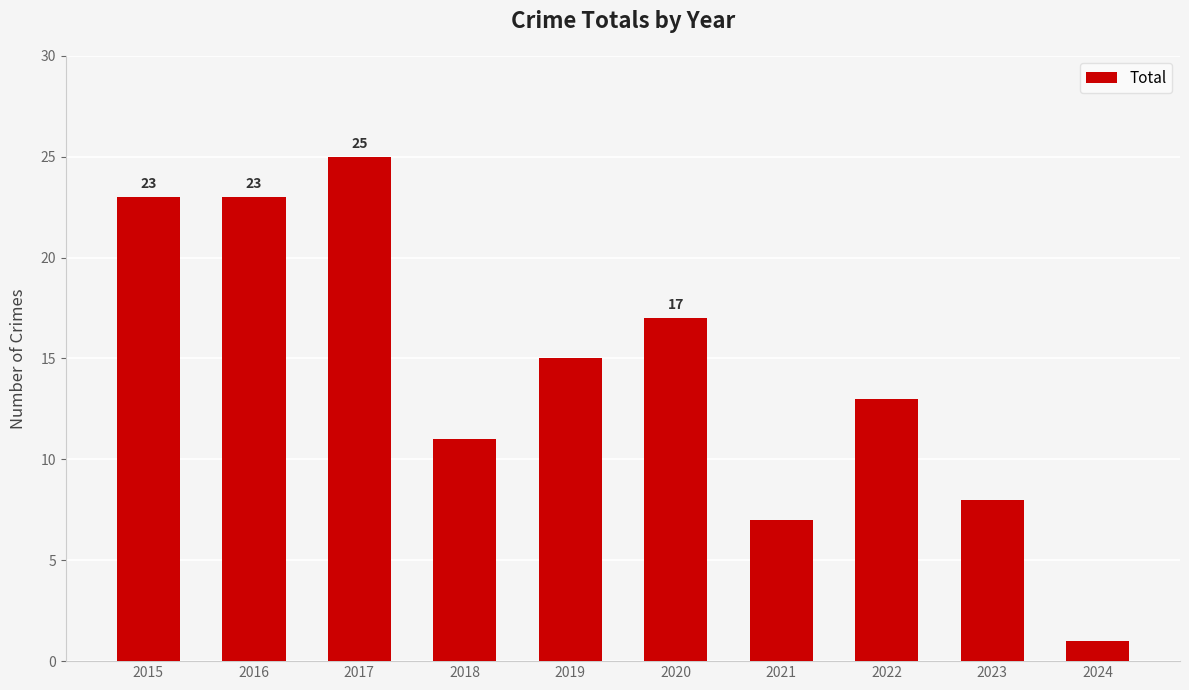

True or false: the data shows 23 at 2016.

True